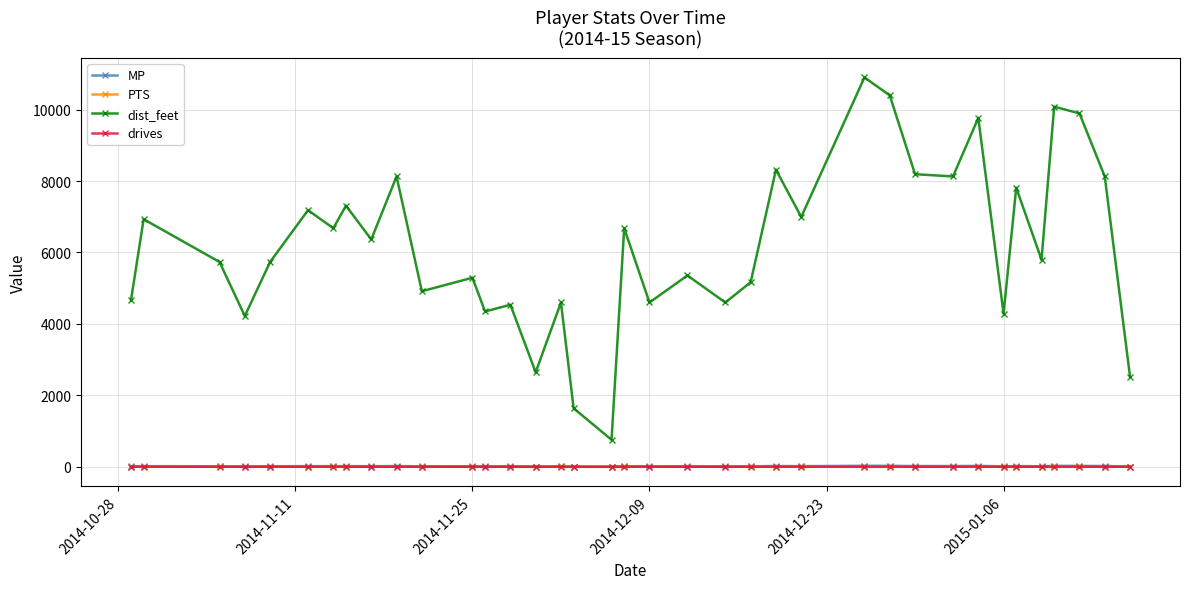

In MP, how many points are higher than both neighbors (excluding endpoints)?

14